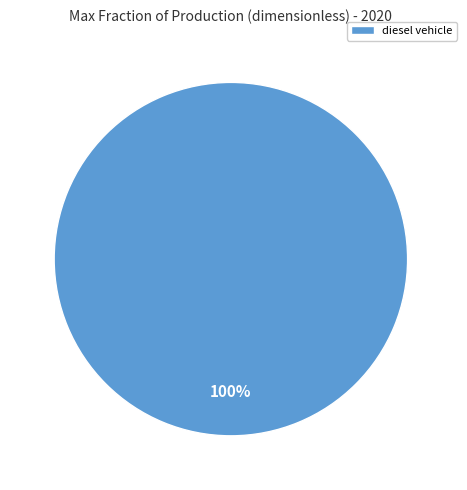

Count the number of slices in the pie.

1